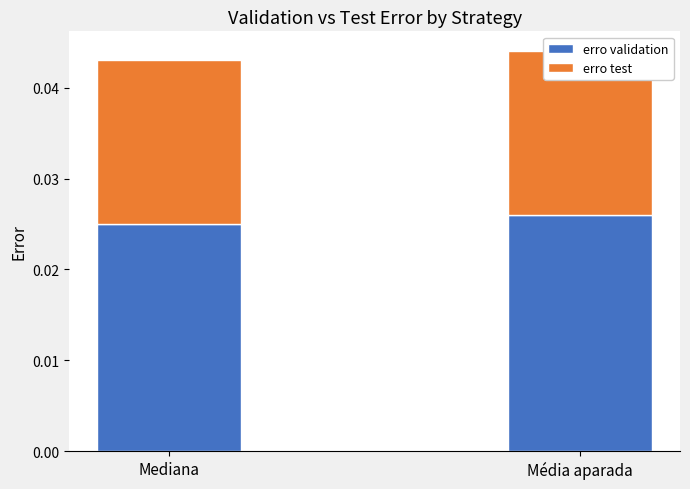

The value of erro validation at Média aparada is 0.0. True or false?

True